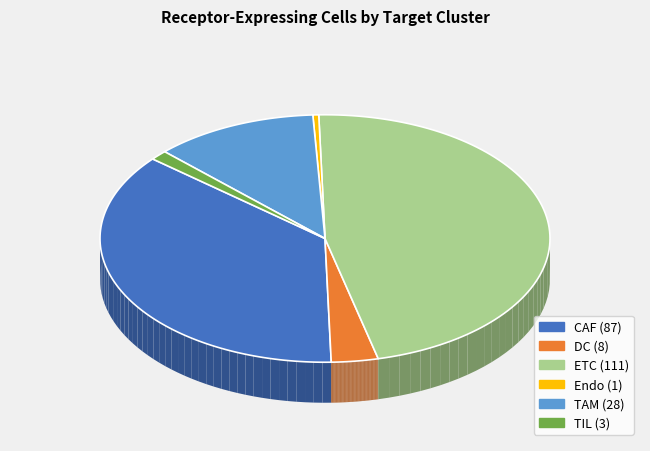

Does DC account for over 50% of the chart?

No